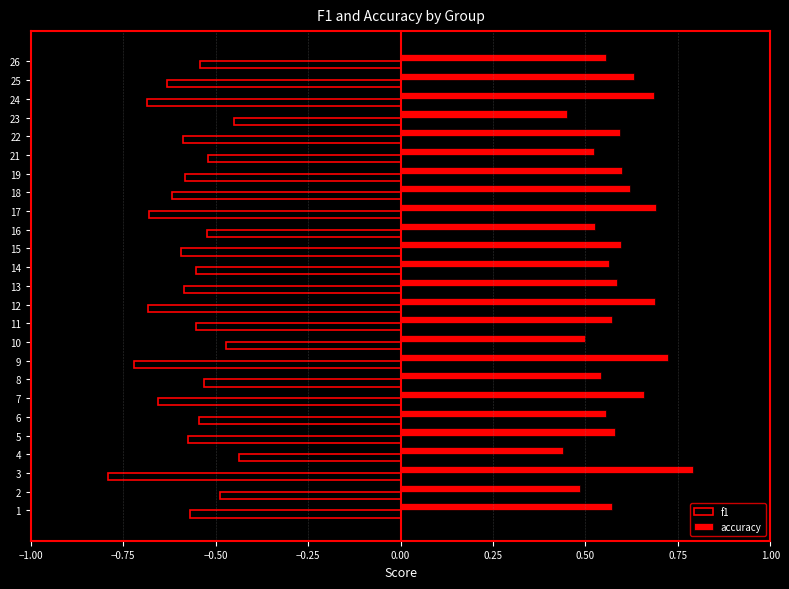

Rank the series at 16 from highest to lowest value.

accuracy, f1